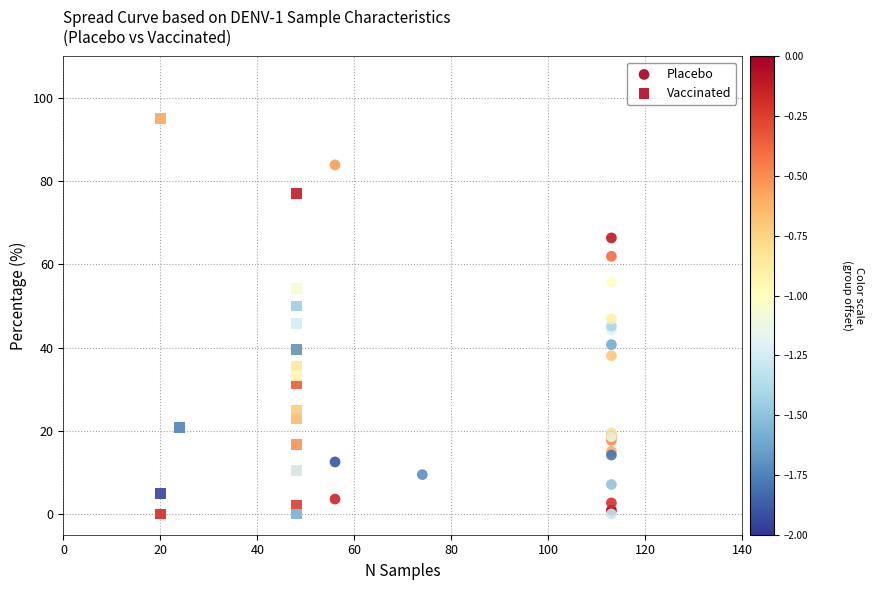

Which series contains the highest Y value?

Vaccinated